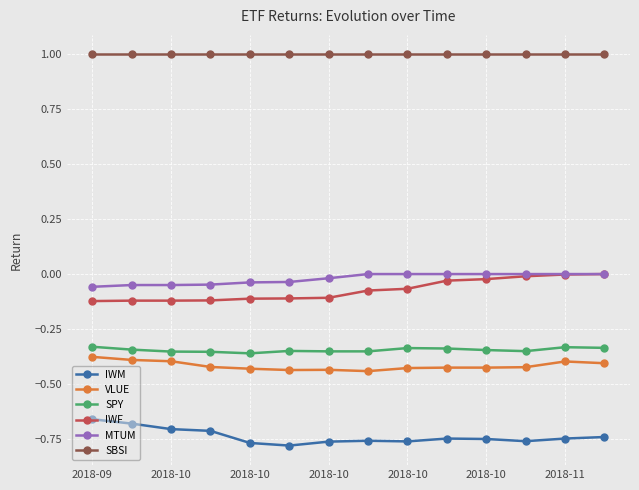

Which series has the largest total across all categories?

SBSI